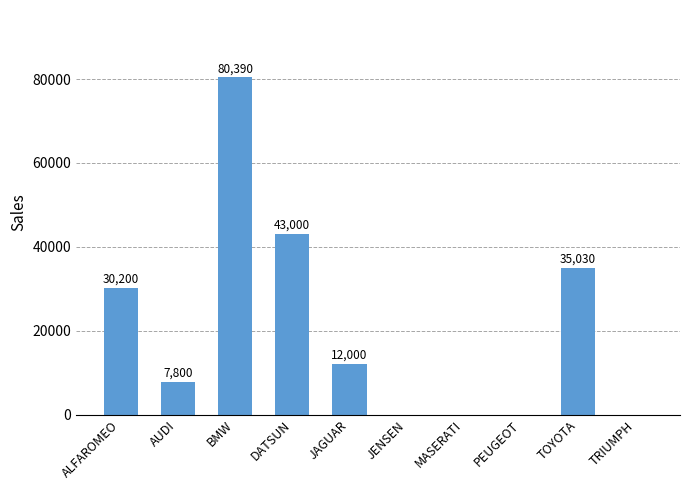

What is the change in value from AUDI to TOYOTA?

+27230